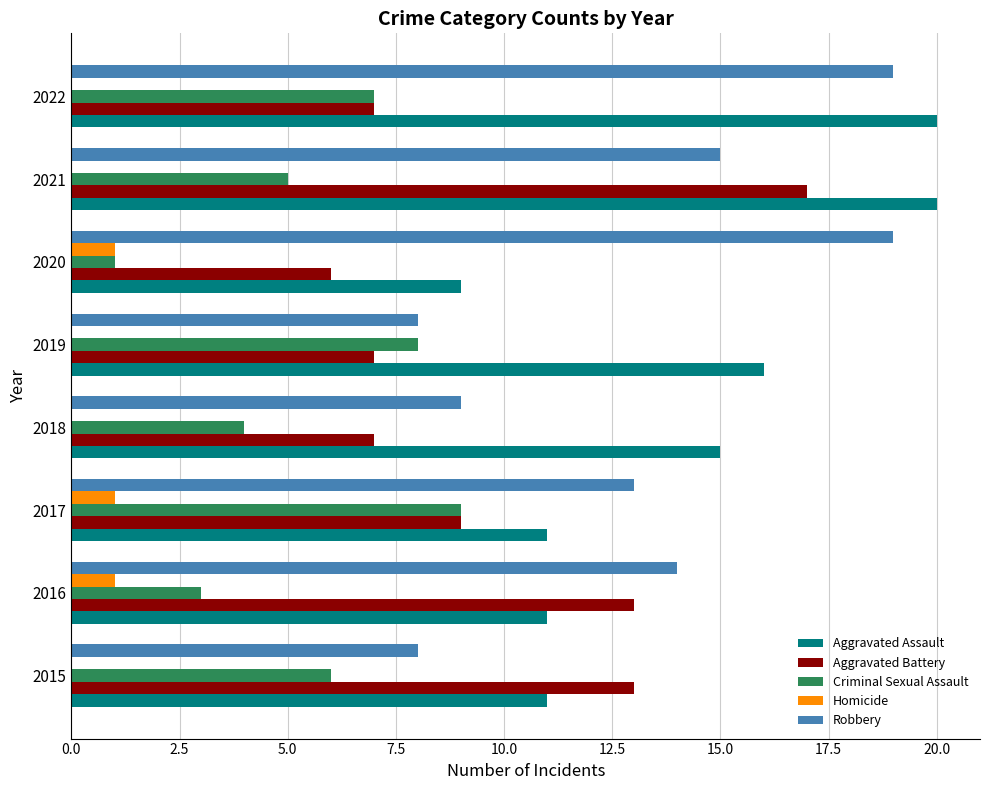

Is the value of Aggravated Battery at 2018 greater than the value of Criminal Sexual Assault at 2018?

Yes